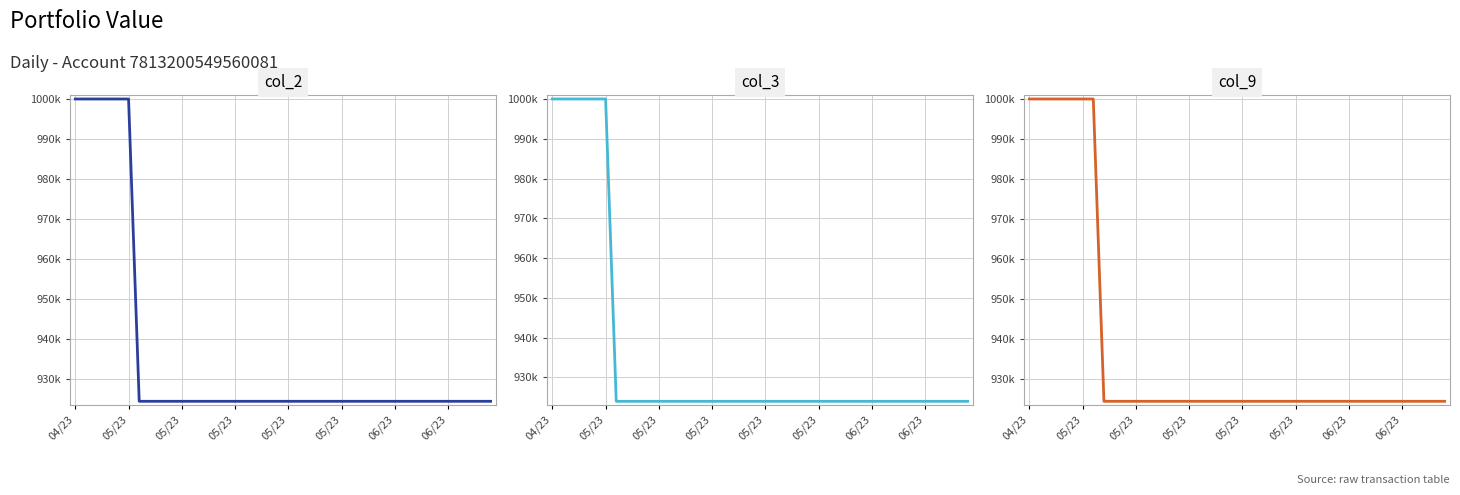

At how many categories does at least one series exceed 975064?

7